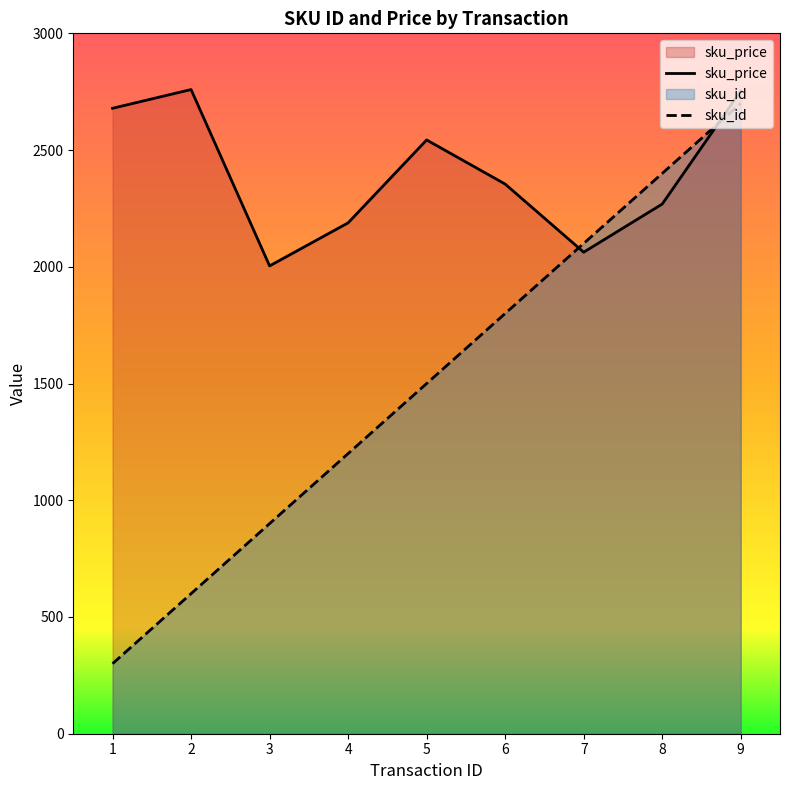

Reading left to right, list all the values displayed in this chart.

sku_id: 1=300.0	2=600.0	3=900.0	4=1200.0	5=1500.0	6=1800.0	7=2100.0	8=2400.0	9=2700.0
sku_price: 1=2679.0	2=2759.2	3=2003.9	4=2188.2	5=2543.3	6=2354.3	7=2062.5	8=2268.8	9=2752.9